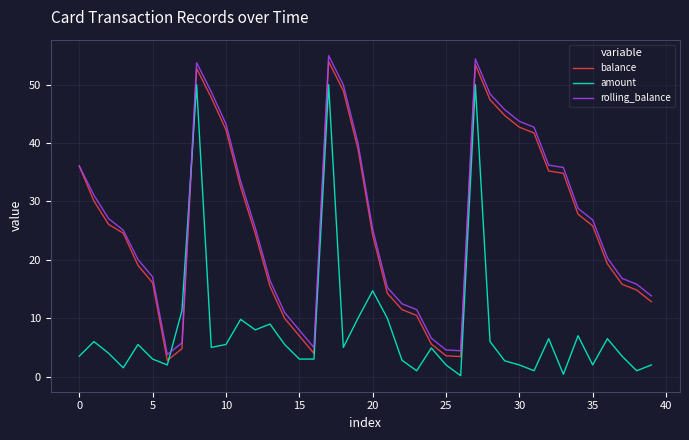

After their last crossing, which series has the higher values: amount or rolling_balance?

rolling_balance